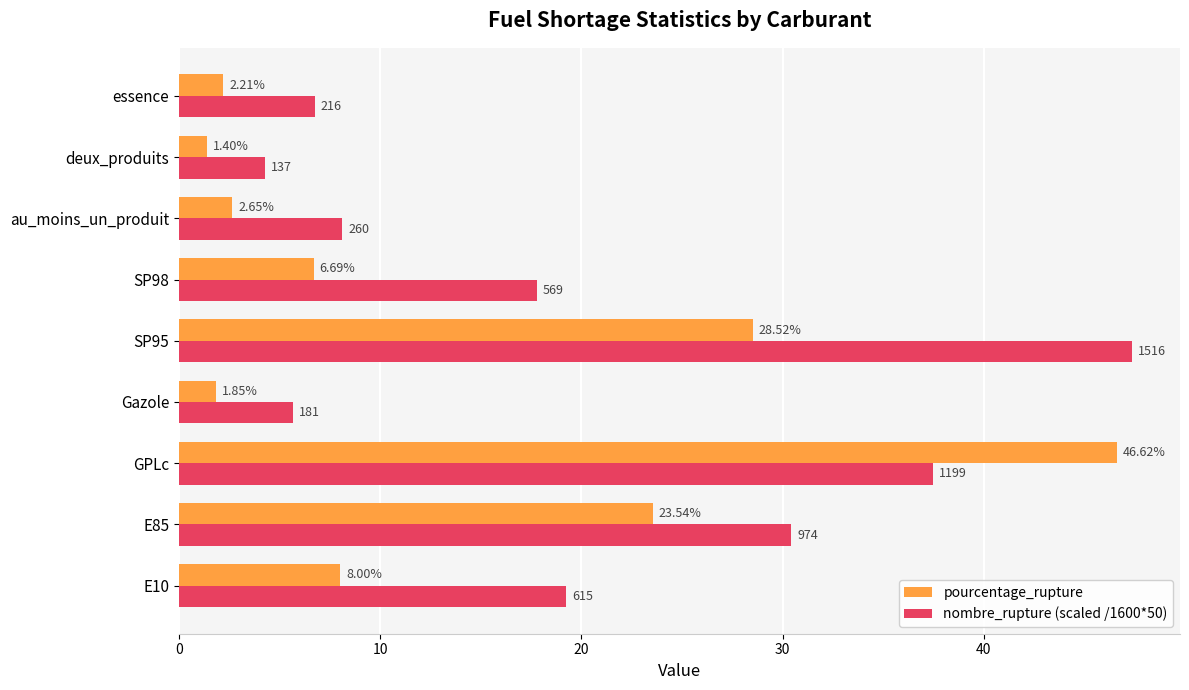

How many categories are shown in the chart?

9